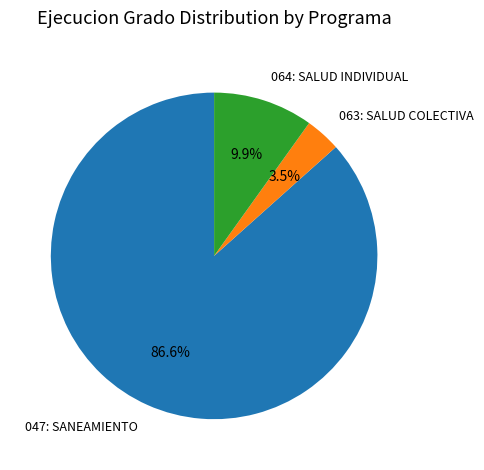

Is it true that 047: SANEAMIENTO is 87% of the pie?

True